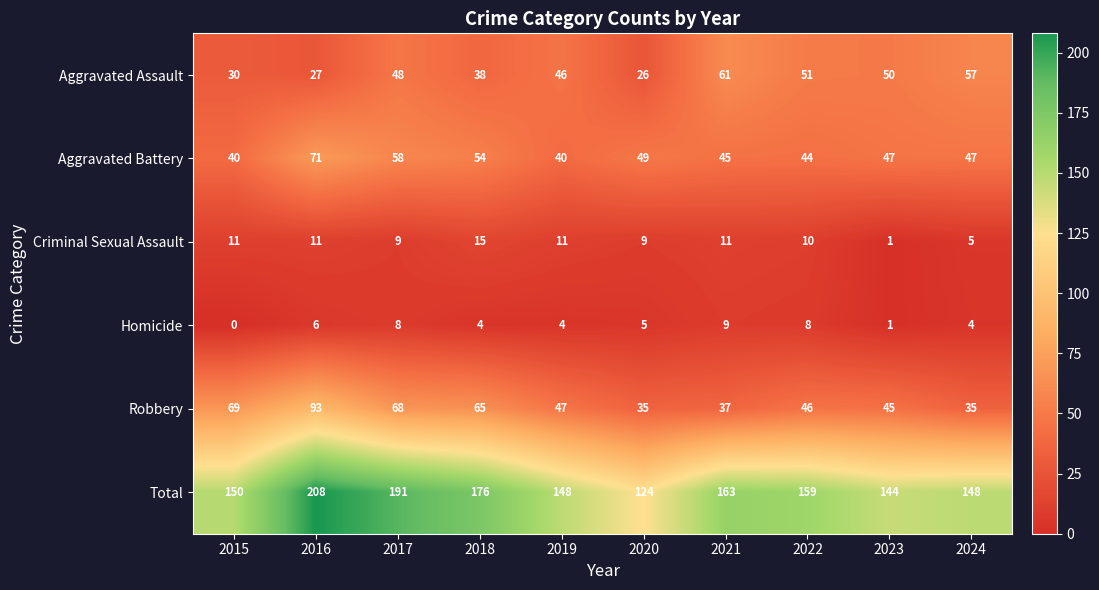

Is it true that Total equals 50 at 2018?

False